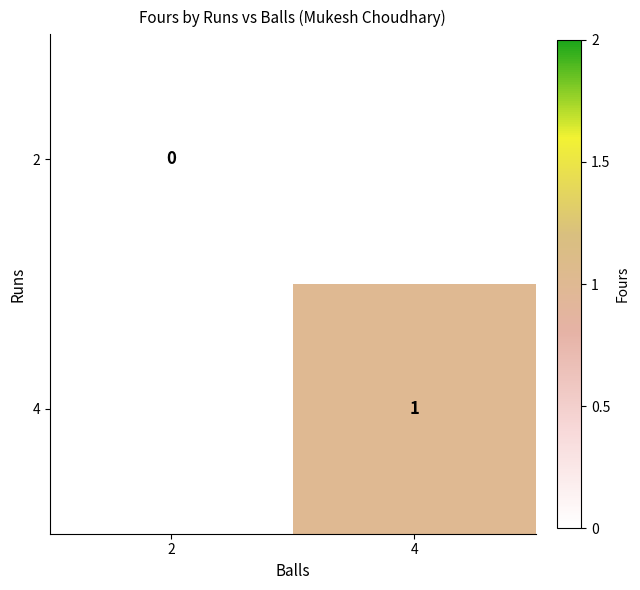

The 4 series shows 1 at 4. True or false?

True